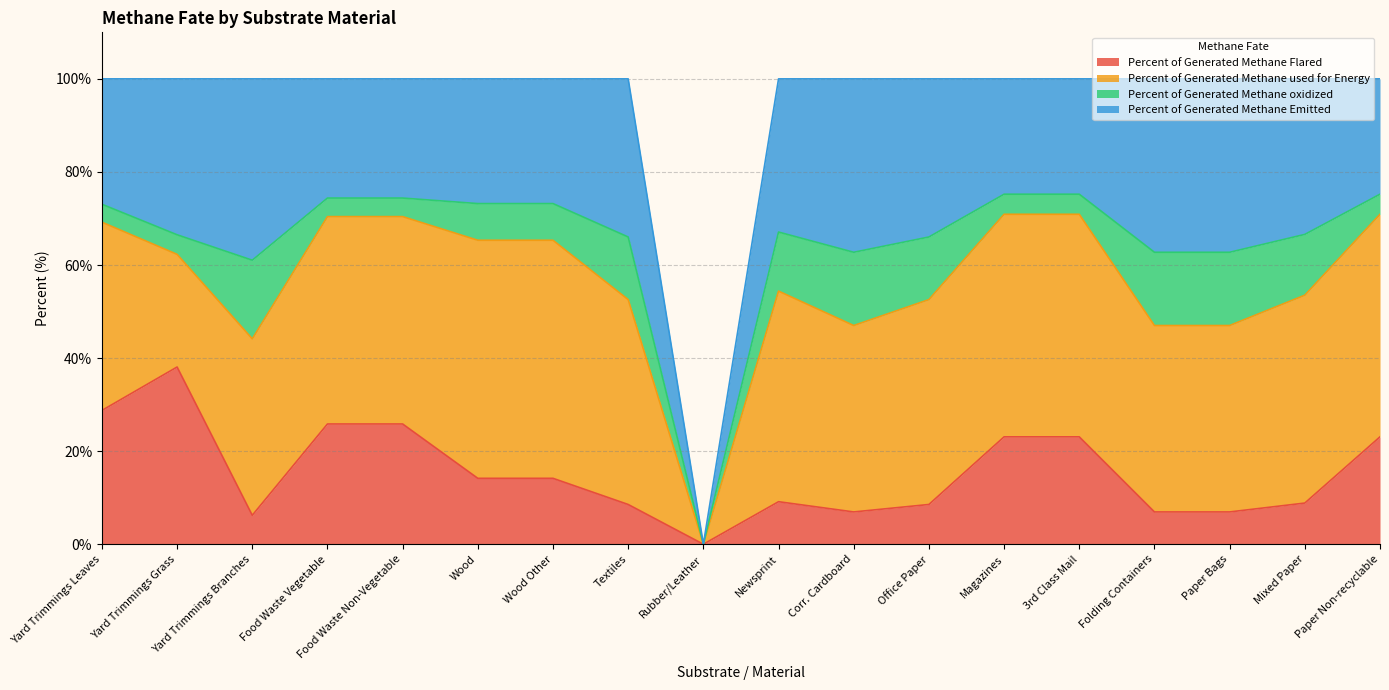

Is it true that Percent of Generated Methane oxidized equals 26.6 at Yard Trimmings Branches?

False